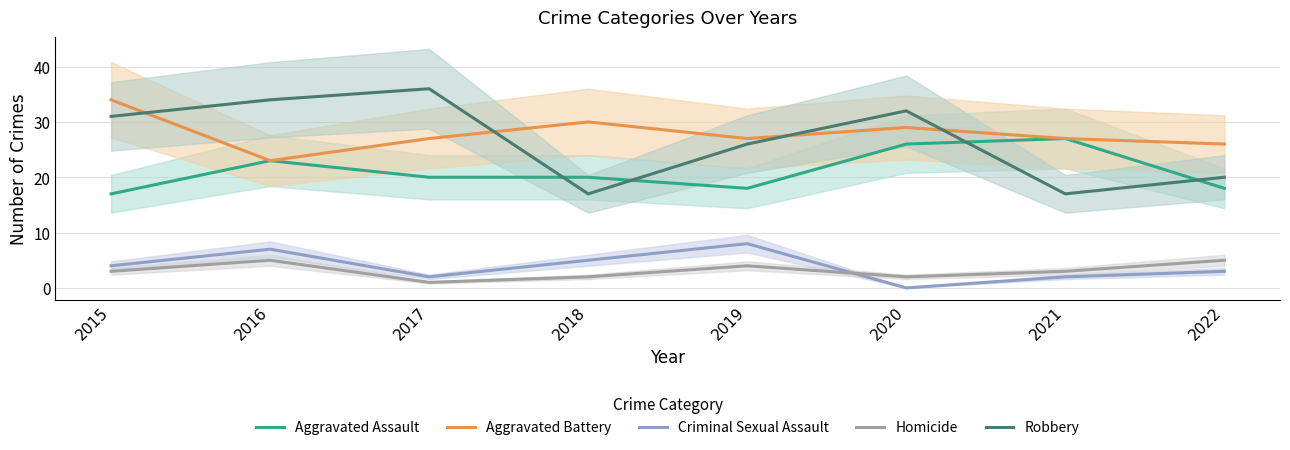

At 2018, list the series in order from largest to smallest.

Aggravated Battery, Aggravated Assault, Robbery, Criminal Sexual Assault, Homicide